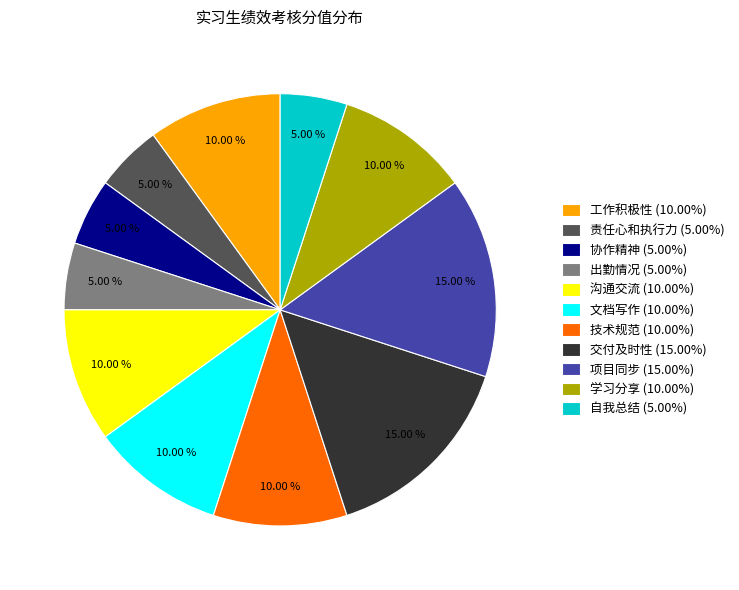

To the nearest percent, what percentage of the pie is 工作积极性?

10%